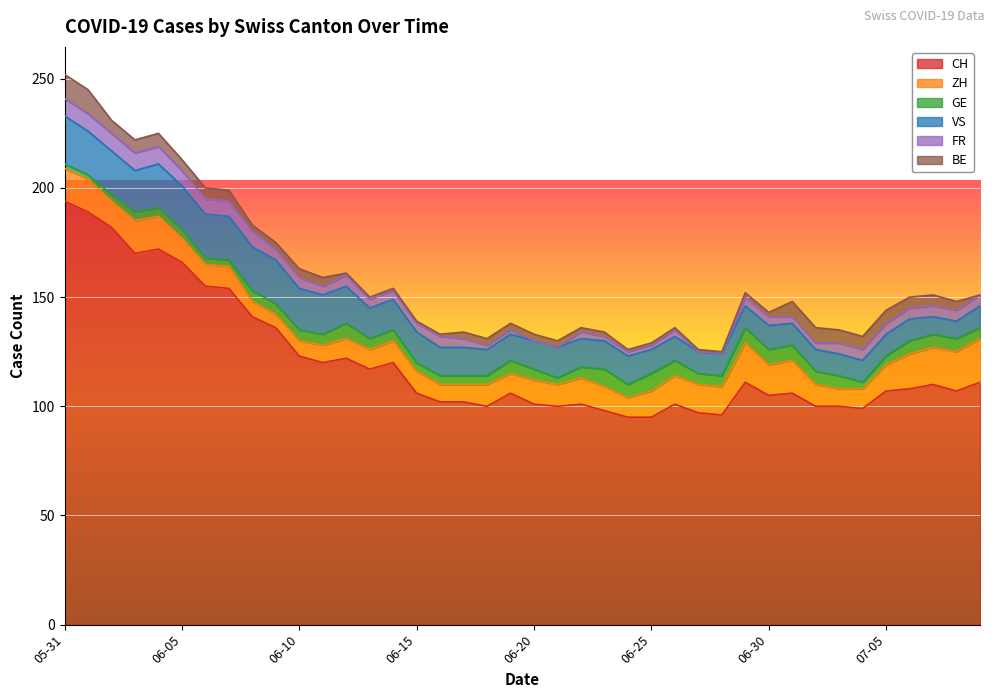

How many positive values does the BE series have?

39